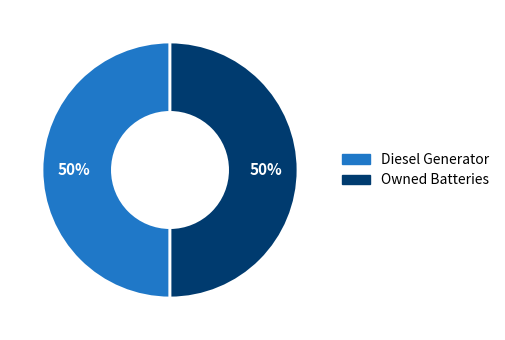

To the nearest percent, what is the average slice percentage?

50%